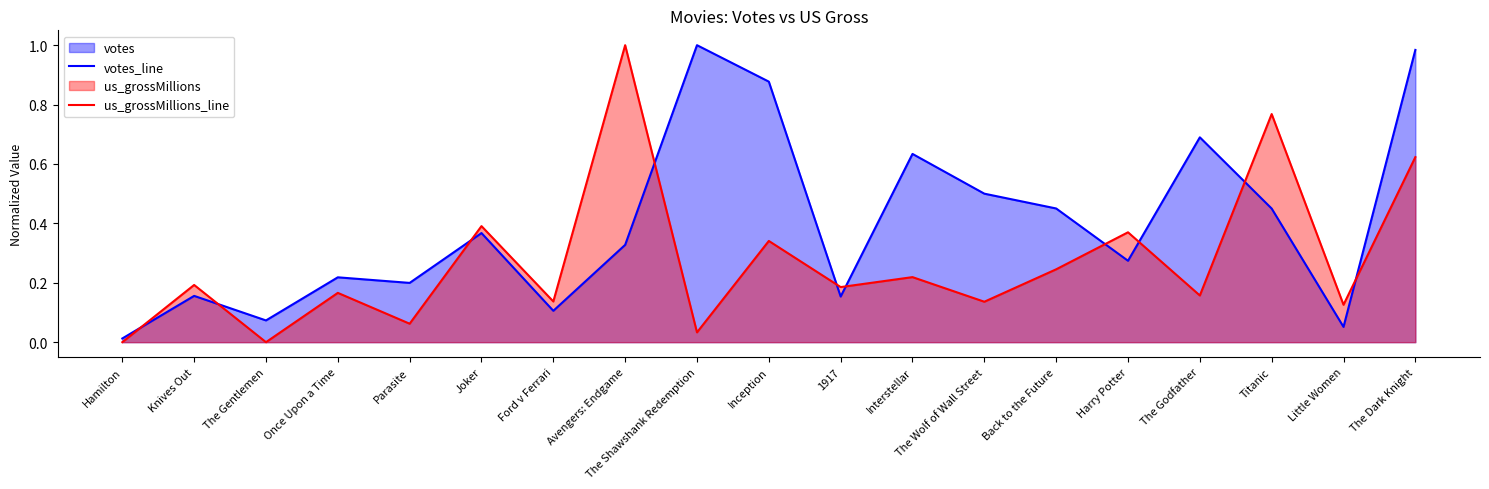

What is the value of the votes_line point at the 12th from the left?

0.6